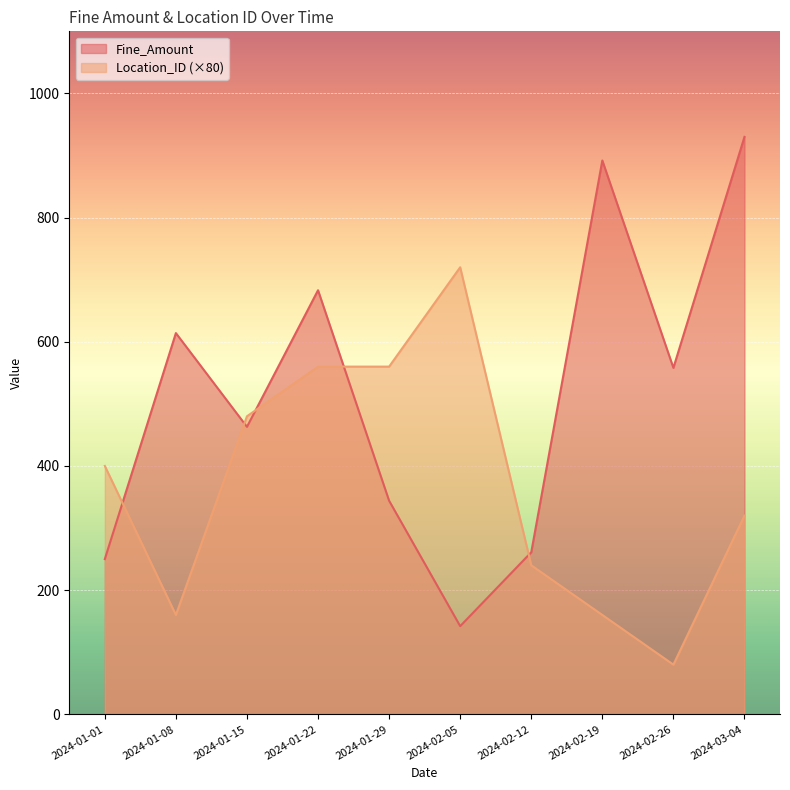

The Fine_Amount series shows 614 at 2024-01-08. True or false?

True